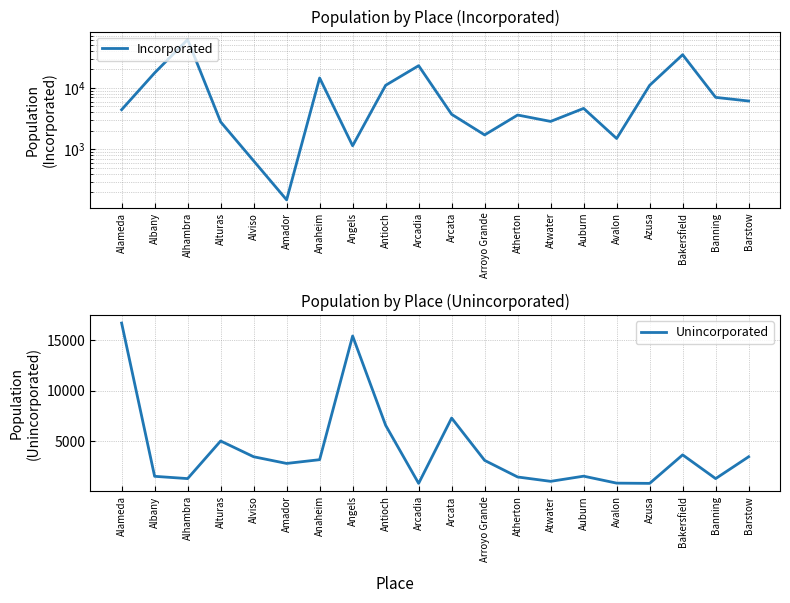

At which label does Unincorporated reach its minimum?

Arcadia